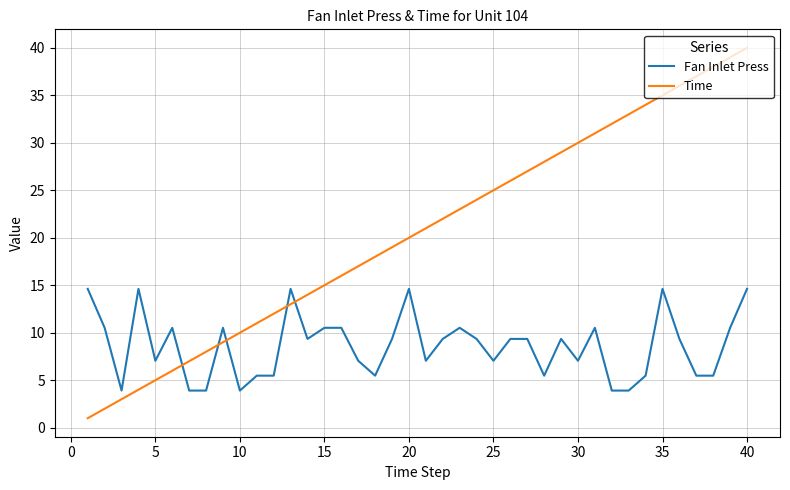

List the series in order of their overall mean, highest first.

Time, Fan Inlet Press